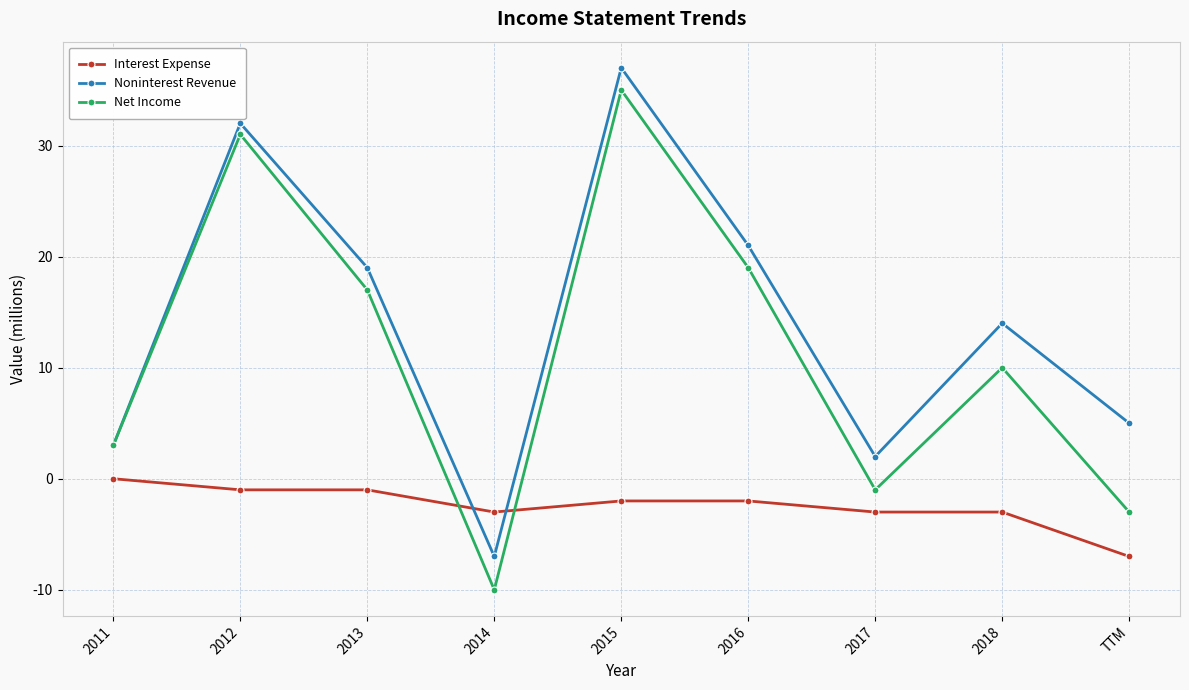

Count the number of categories in the chart.

9